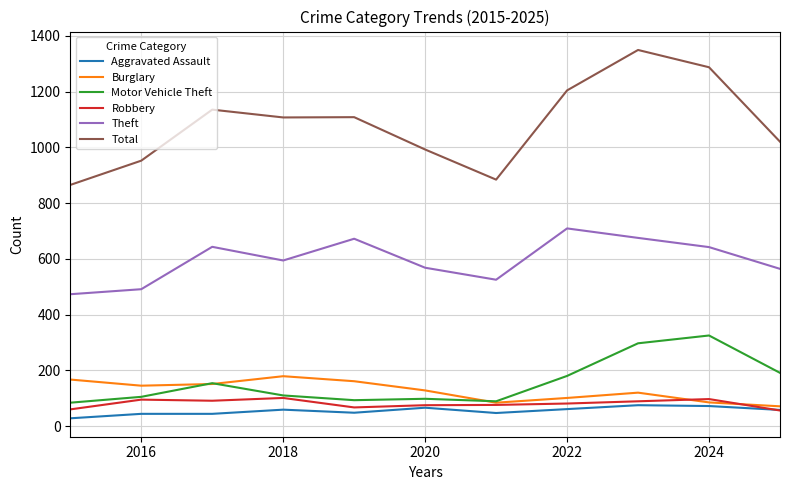

Which series has the largest total across all categories?

Total